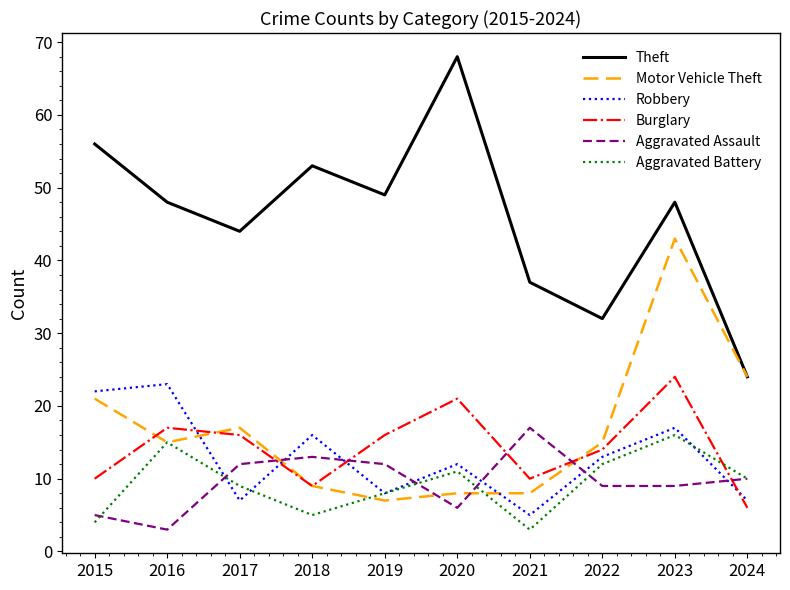

At which label does Robbery reach its minimum?

2021